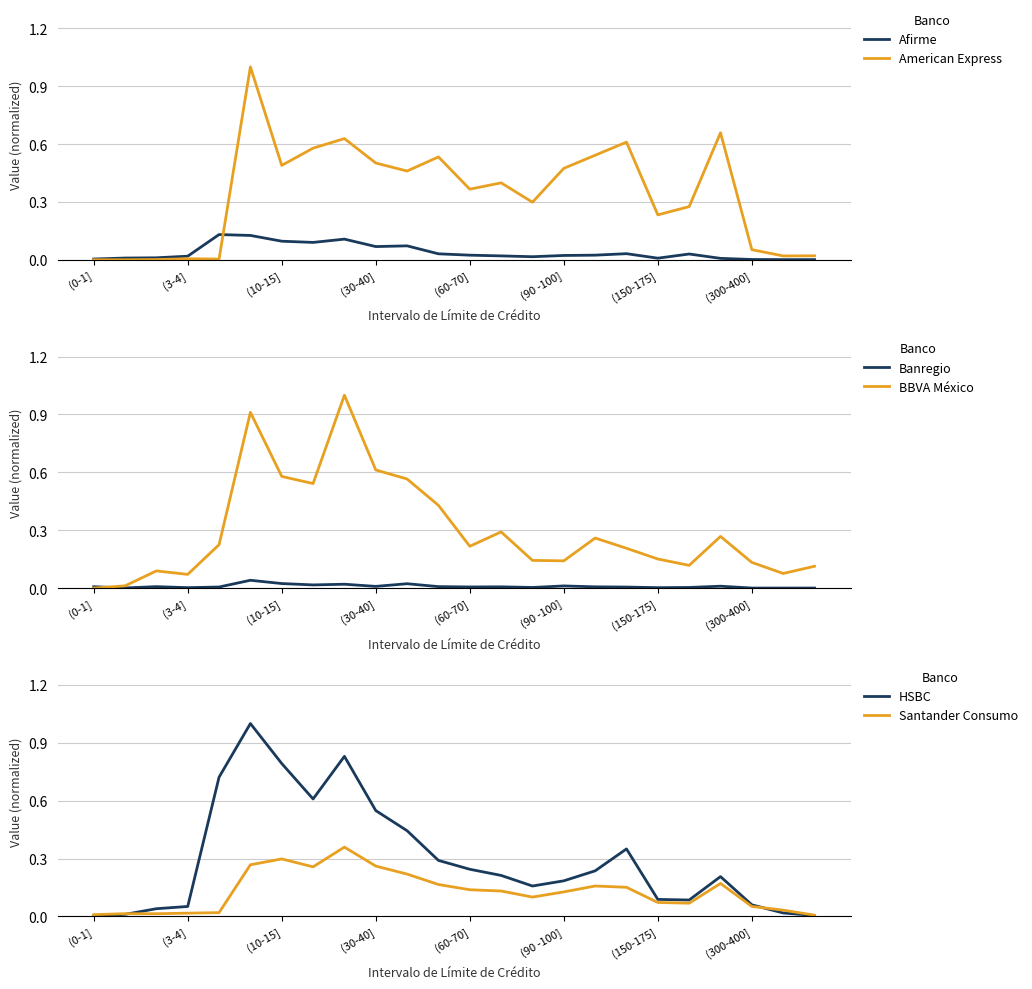

Which series has the largest range (max minus min)?

American Express